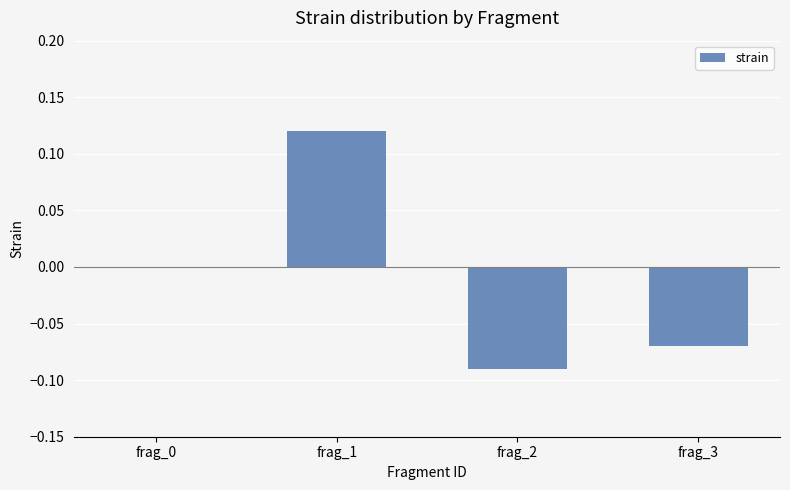

True or false: the data shows 0.2 at frag_1.

False